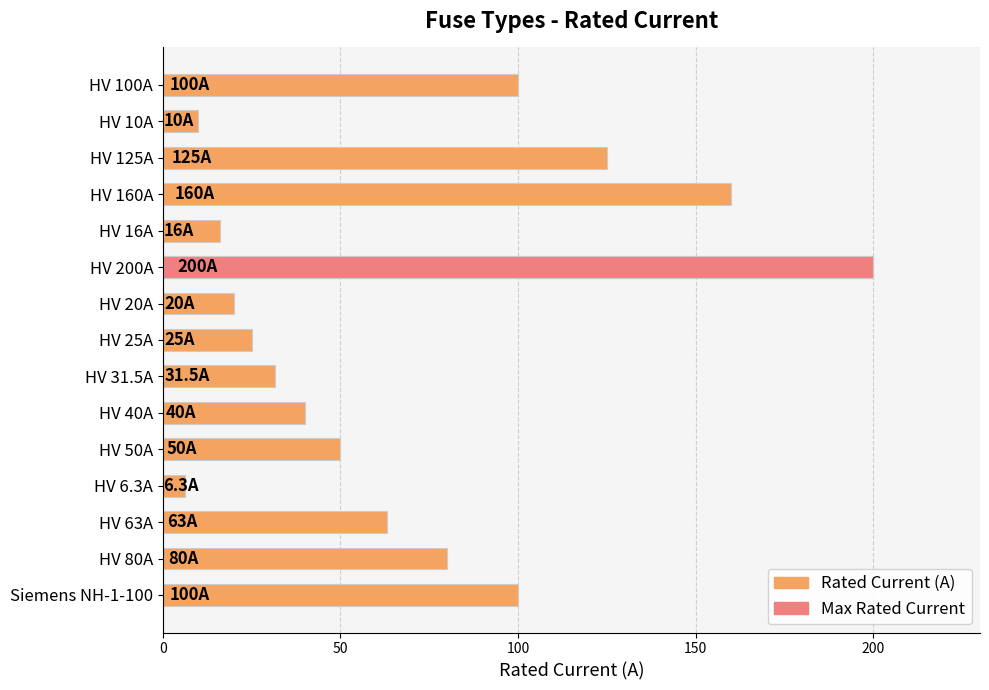

What is the maximum value shown in the chart?

200.0